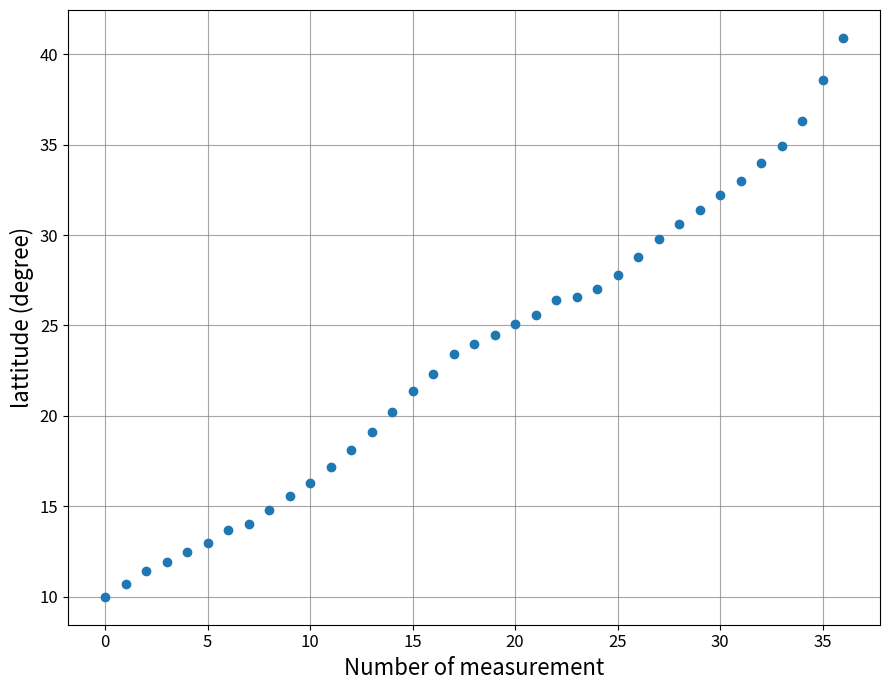

What is the range of Y values (max minus min)?

30.9